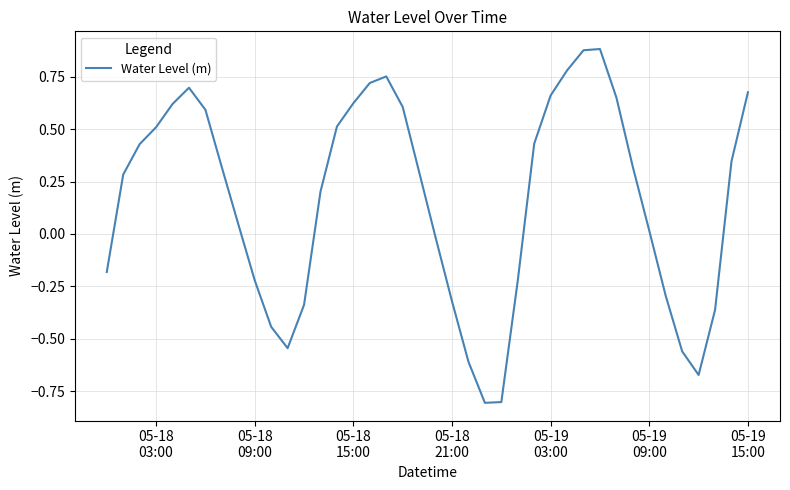

Is this an area chart (filled region under the line)?

No